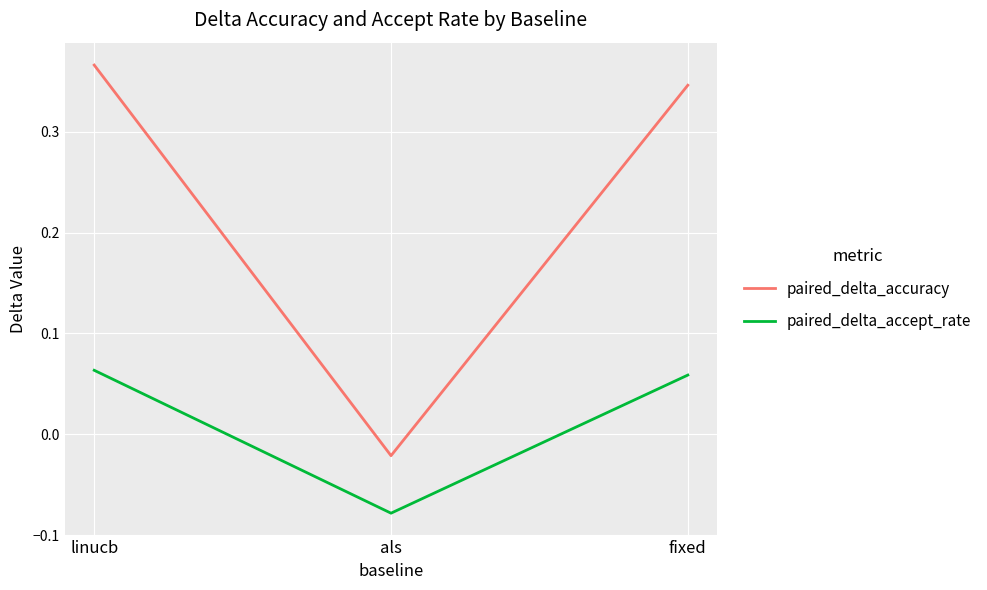

At which label does paired_delta_accuracy reach its minimum?

als